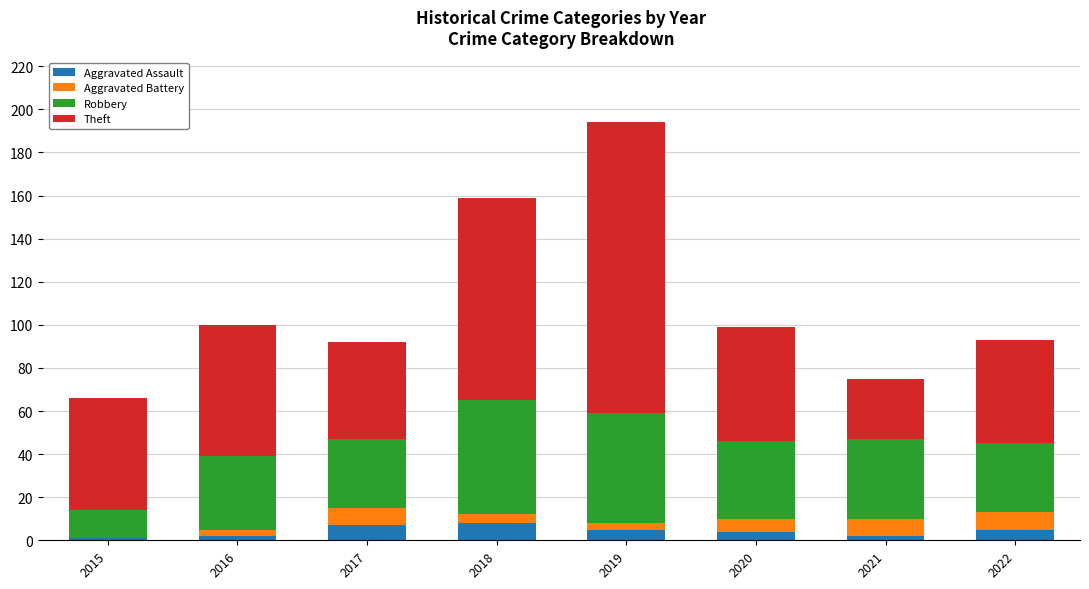

At which category is the sum across all series the highest?

2019